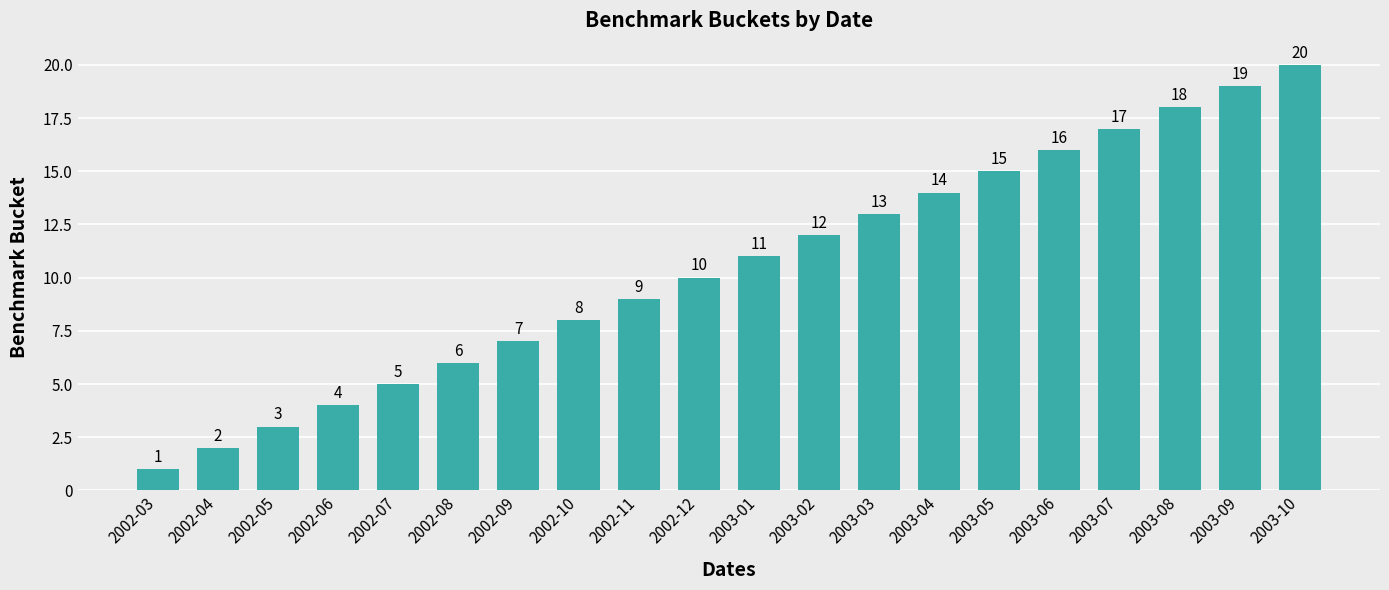

What is the value of the 14th bar from the left?

14